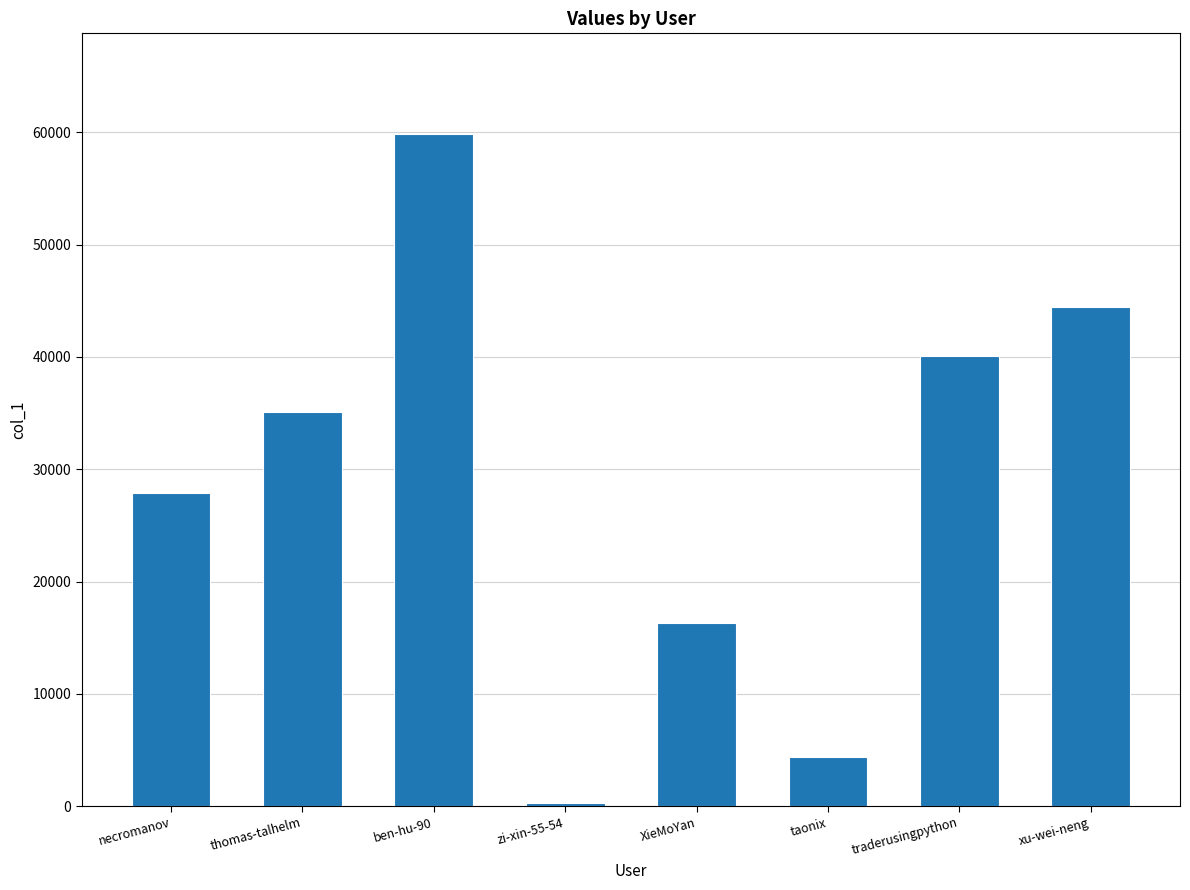

What position from the left is thomas-talhelm?

2